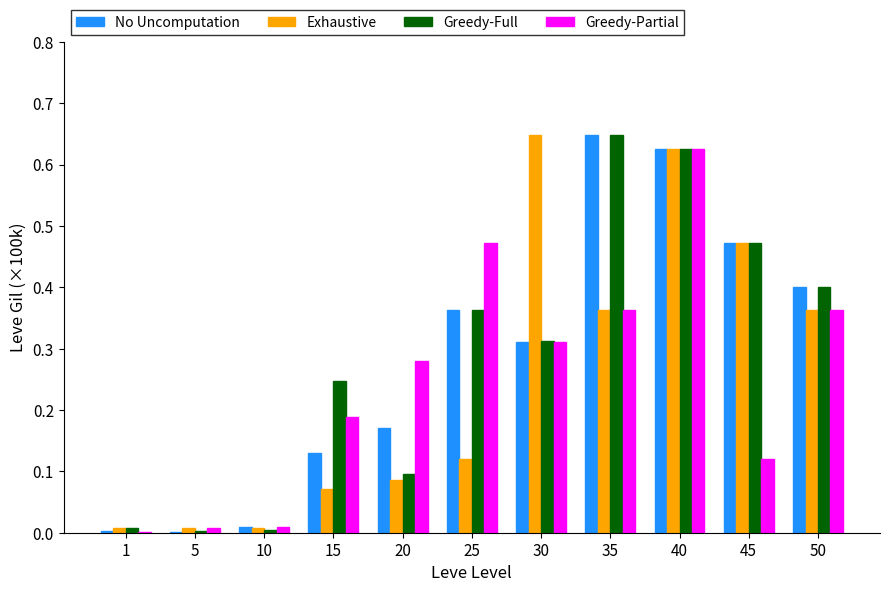

What are all the series names shown in the legend?

No Uncomputation, Exhaustive, Greedy-Full, Greedy-Partial